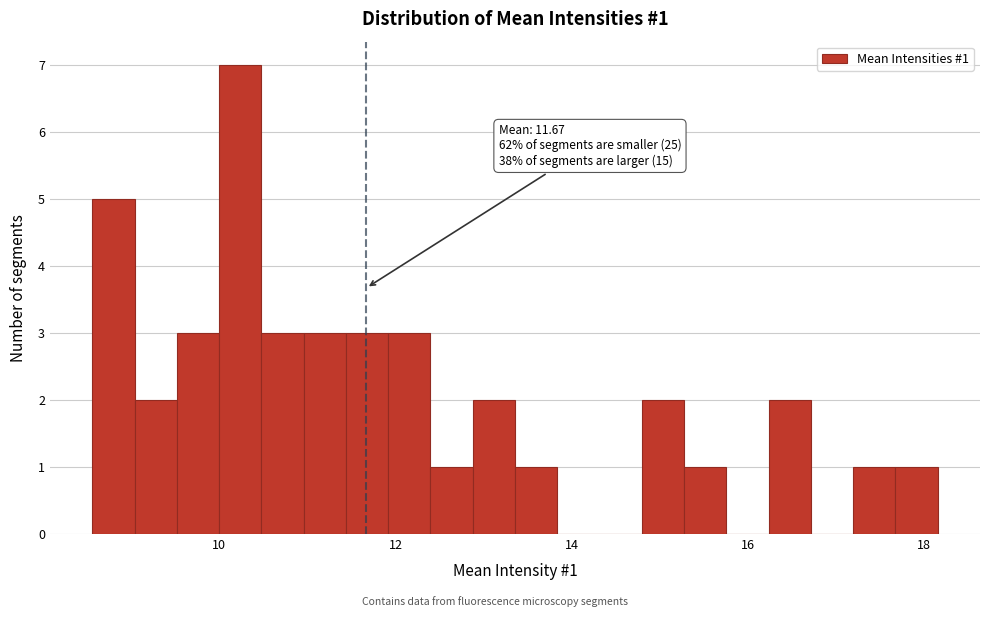

Read against the x-axis, roughly where is the centre of the tallest bar?

10.2